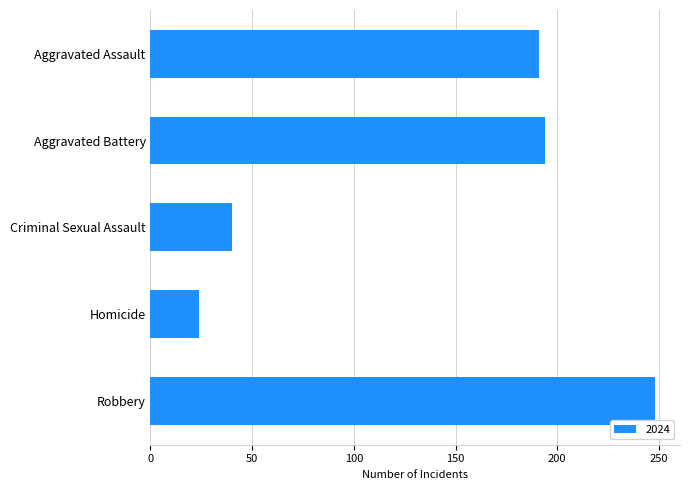

What value does the data have at Robbery, to the nearest 50?

250